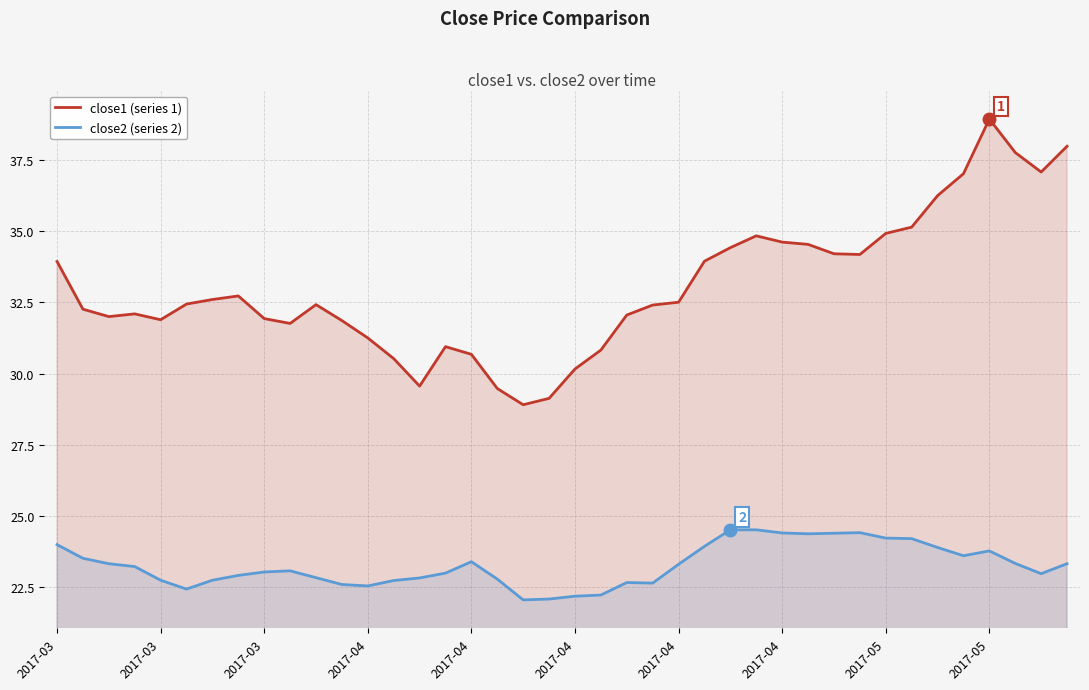

Which has a higher value, 25 or 18?

25